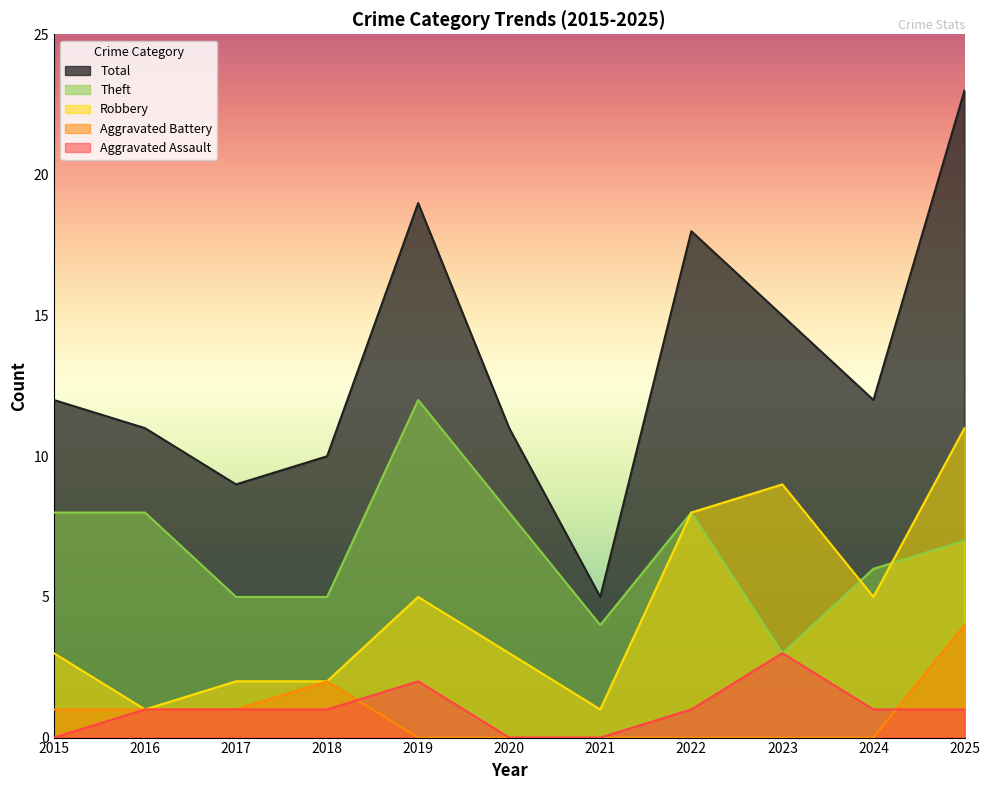

Where is the first local maximum for Aggravated Assault?

2019